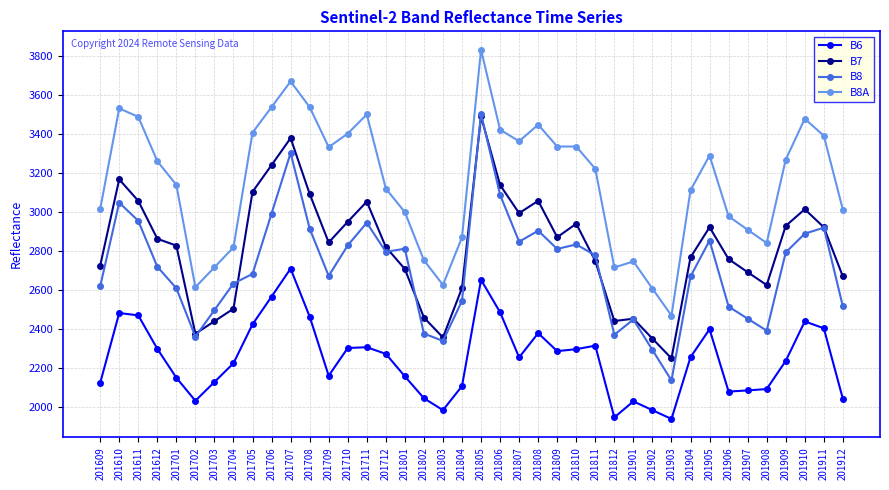

Which series has the largest range (max minus min)?

B8